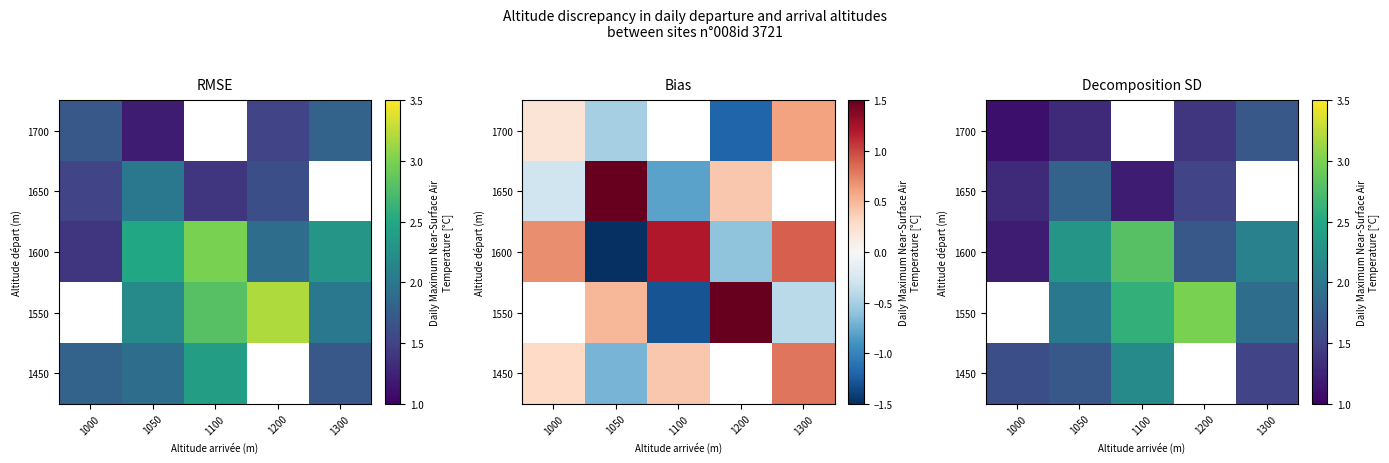

What is the difference between the highest and lowest values at 1200?

1.9